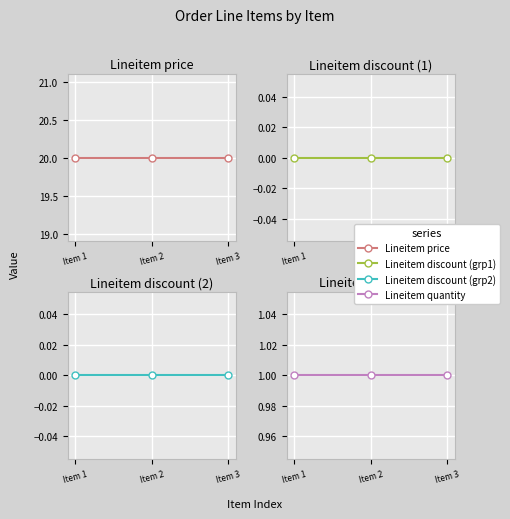

True or false: Lineitem quantity has a value of 1 at Item 1.

True